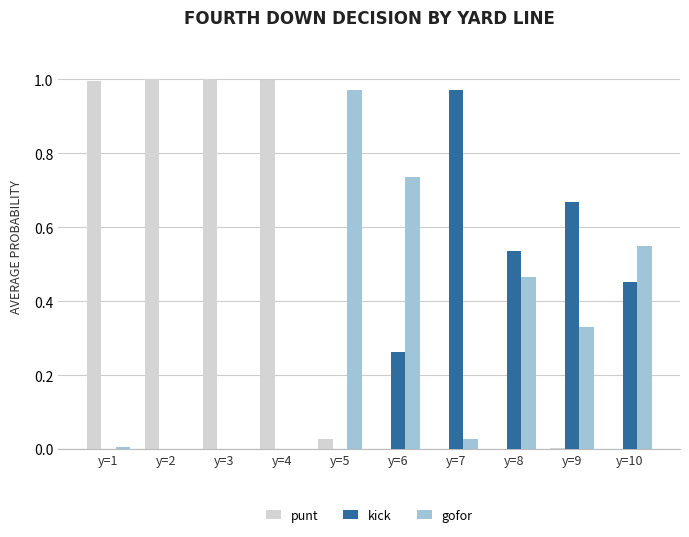

Which category has the highest value in the gofor series?

y=5